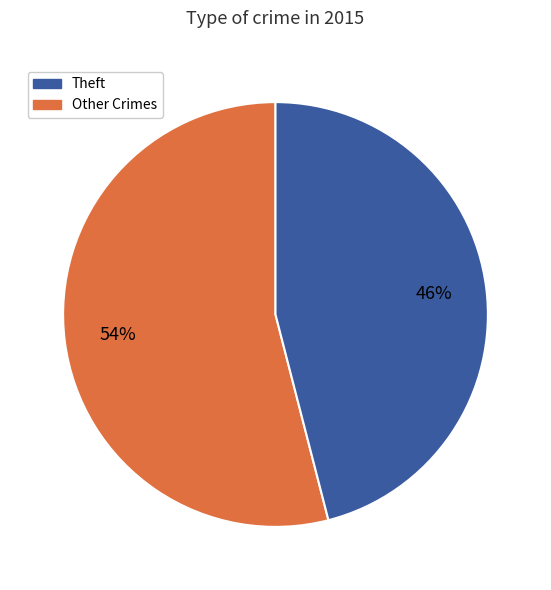

To the nearest percent, what is the difference between the largest and smallest slice percentages?

8%